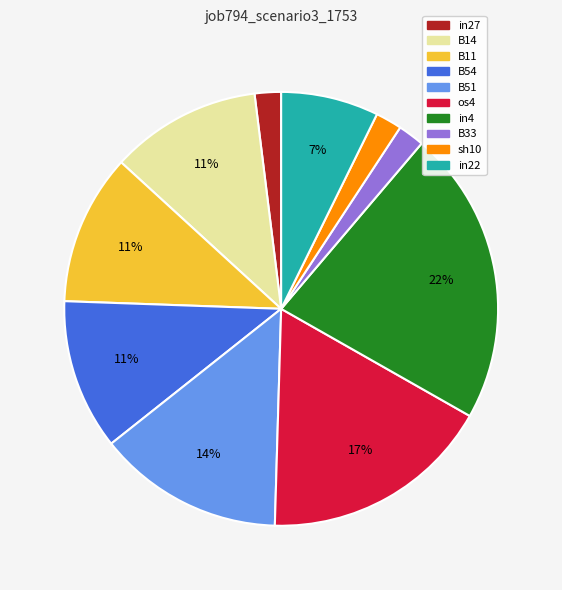

To the nearest percent, what is the difference between the largest and smallest slice percentages?

20%